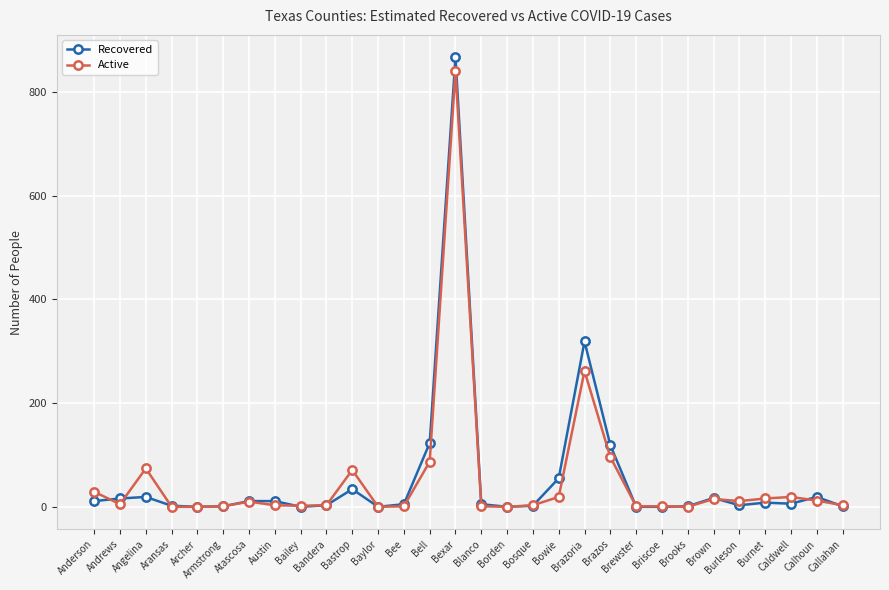

Which series has the largest range (max minus min)?

Recovered